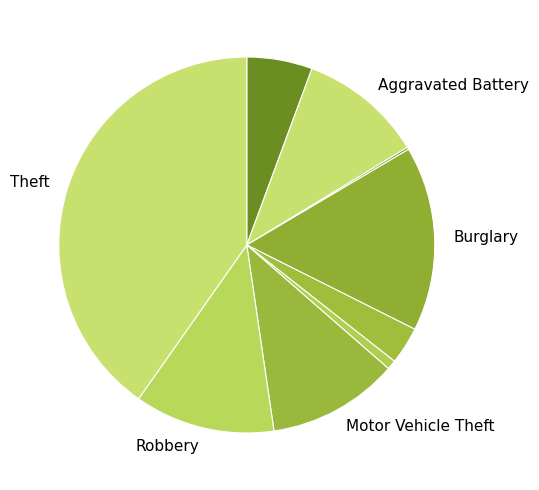

How many slices are in this pie chart?

9